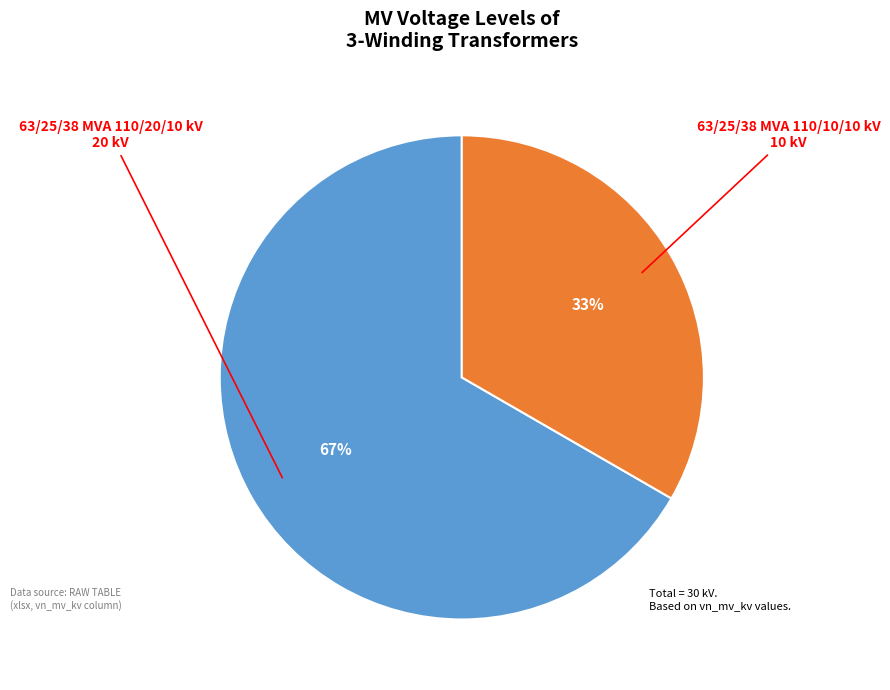

Is there any slice that represents more than half of the pie?

Yes